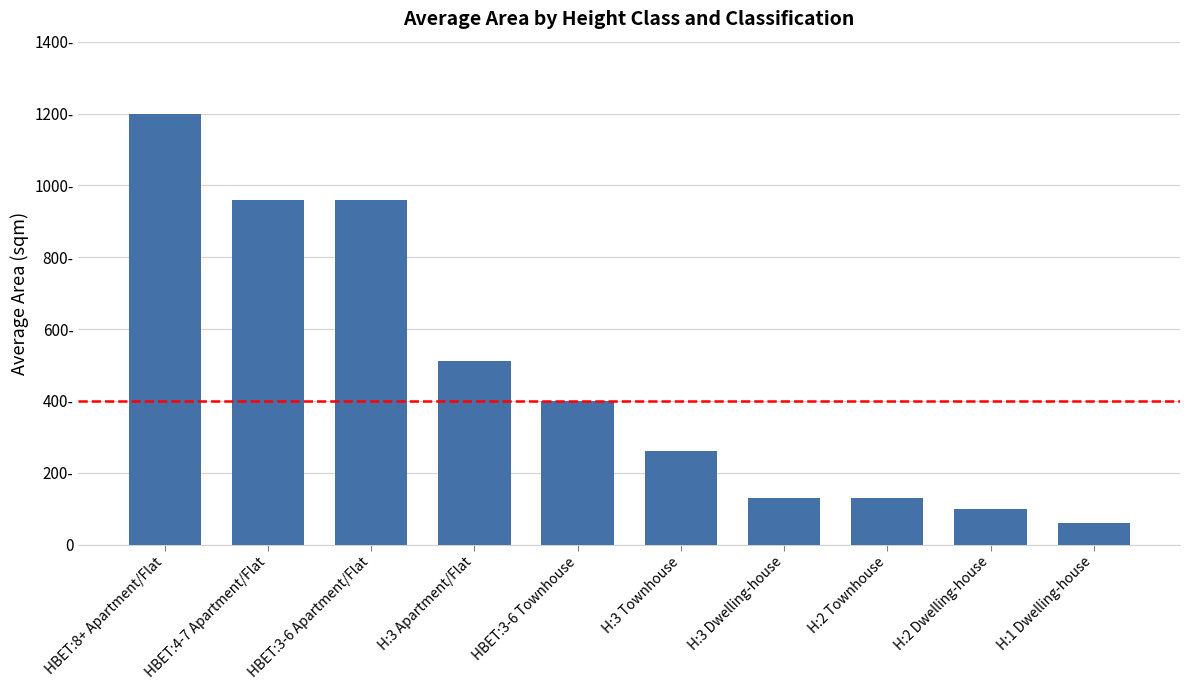

Which label corresponds to the smallest value in the chart?

H:1 Dwelling-house